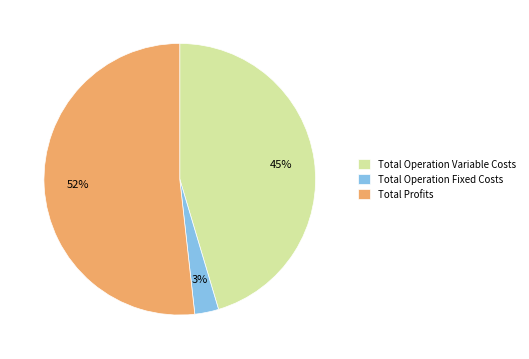

How many segments does this pie chart have?

3